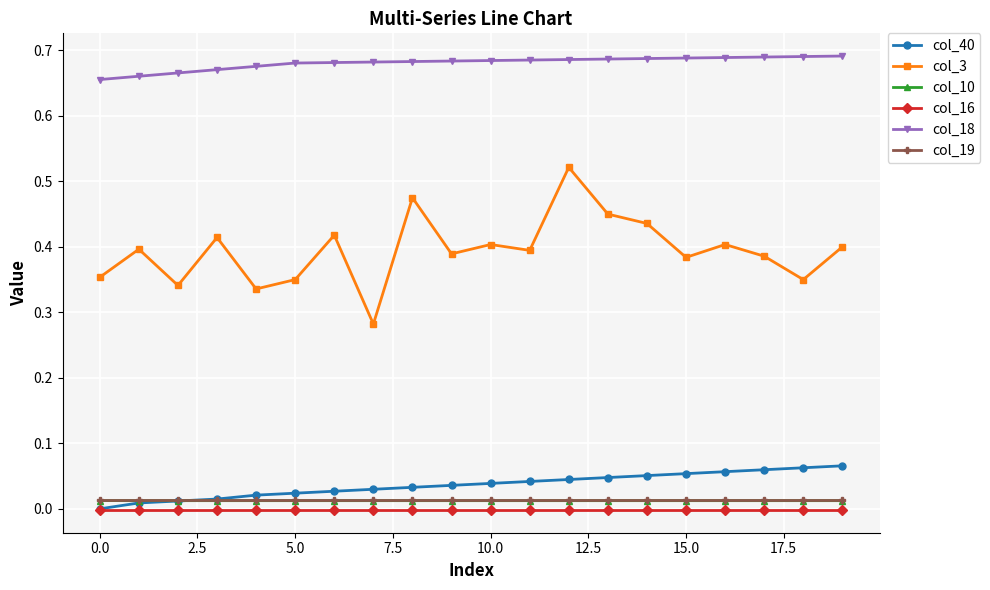

True or false: col_10 and col_18 cross at least once.

False